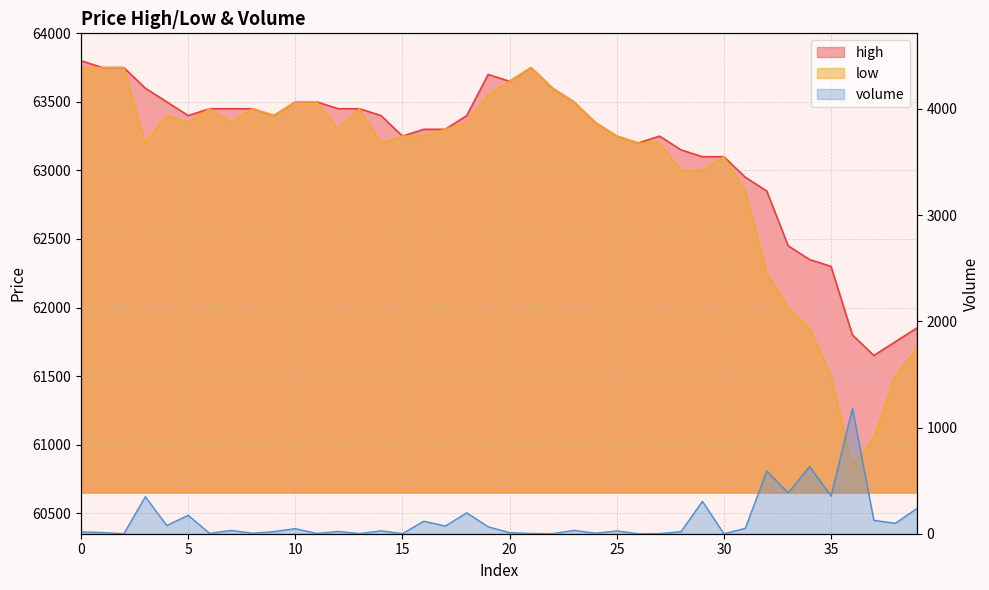

The value of high at 31 is 62950.0. True or false?

True